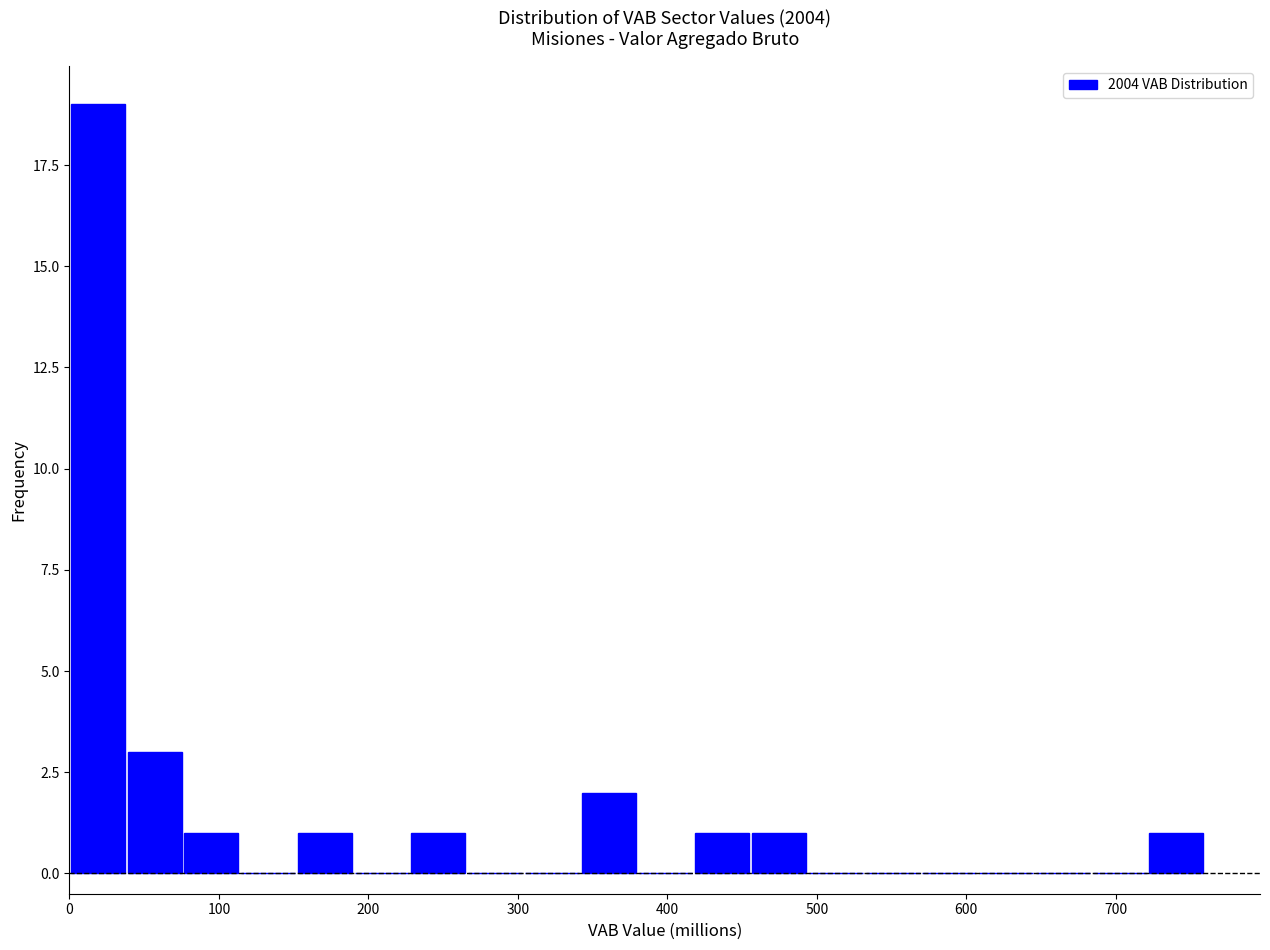

Around what value on the x-axis is the tallest bar? Give the approximate position of its centre, as read against the axis.

20